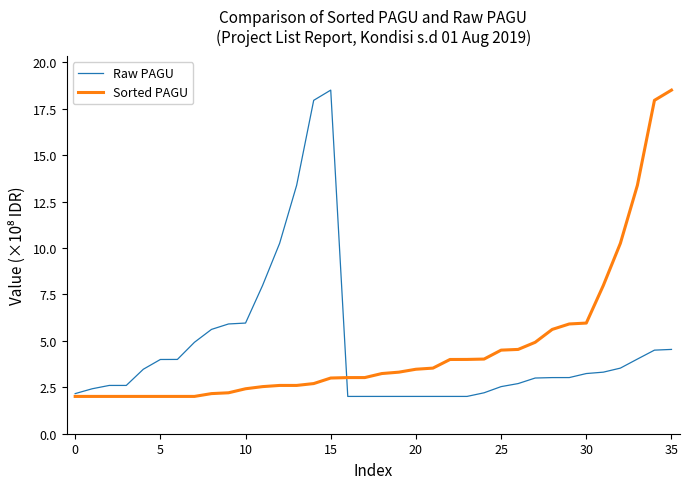

What is the highest value of the Raw PAGU series?

18.5